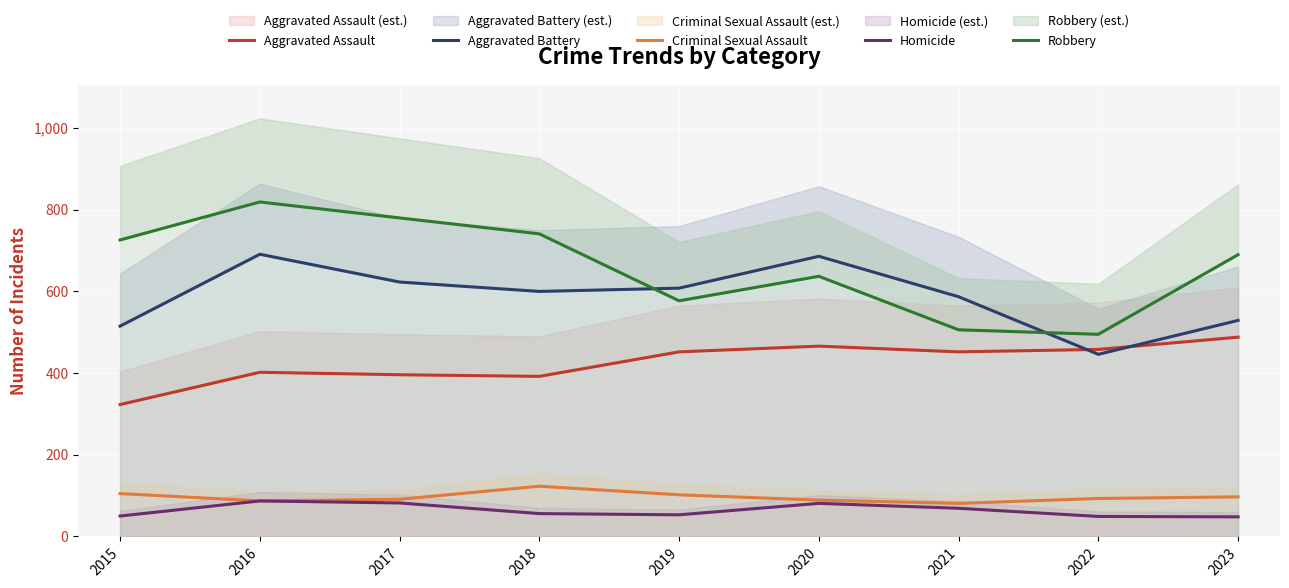

The value of Robbery at 2017 is 780. True or false?

True